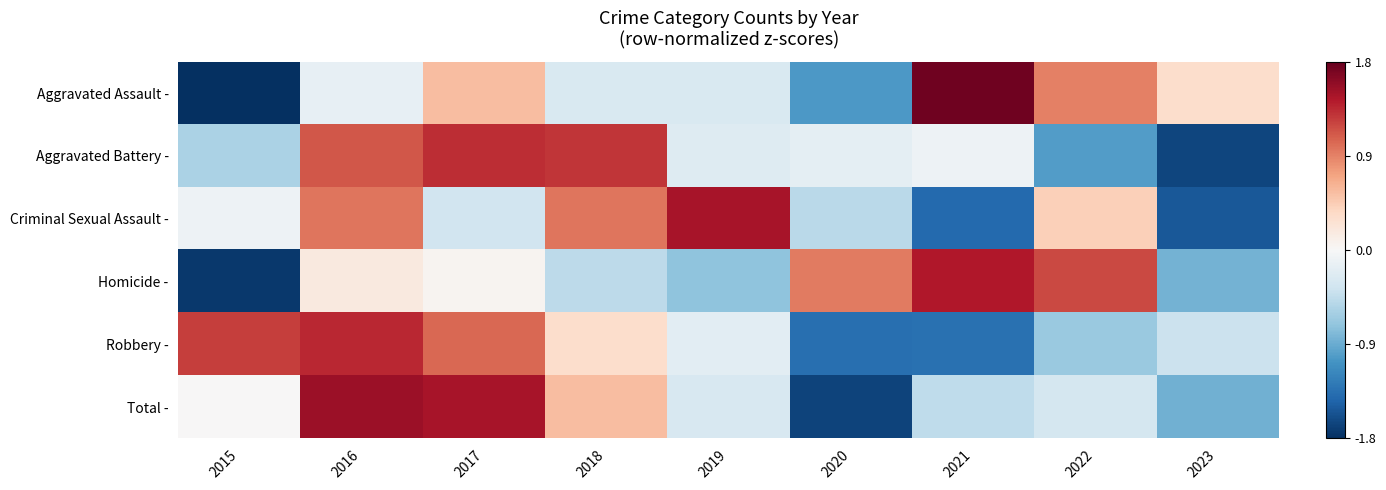

At how many categories does at least one series exceed 1?

7